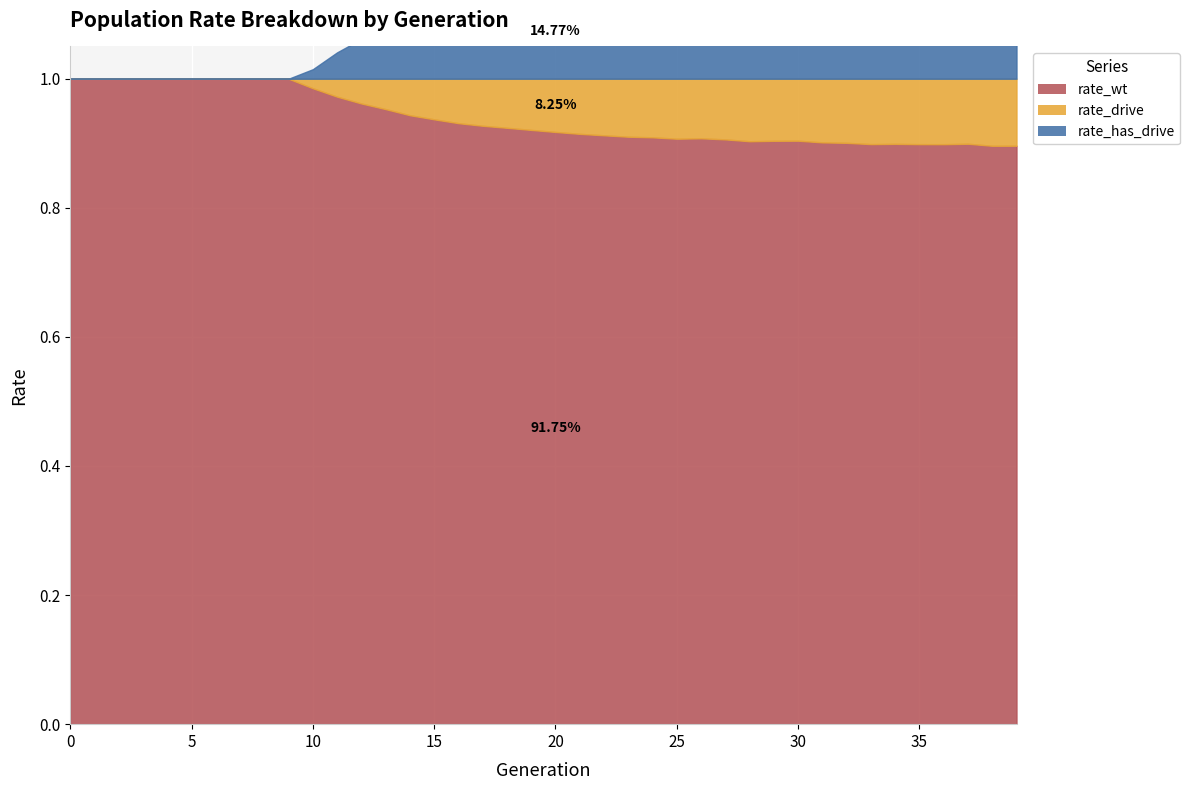

Between 16 and 35, which series saw the biggest shift?

rate_has_drive